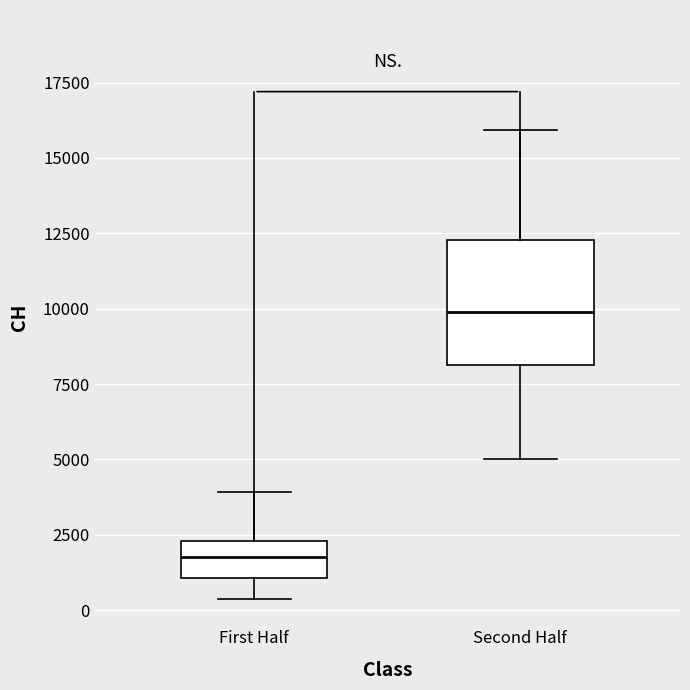

Reading left to right, transcribe this box plot: for each box, give where its median line is, the range the box spans, and where its two whiskers end, as read against the y-axis. The values are not printed on the chart, so give them approximately, as read against the axis.

First Half: median 2000, box 1000 to 2500, whiskers 500 to 4000
Second Half: median 10000, box 8000 to 12500, whiskers 5000 to 16000